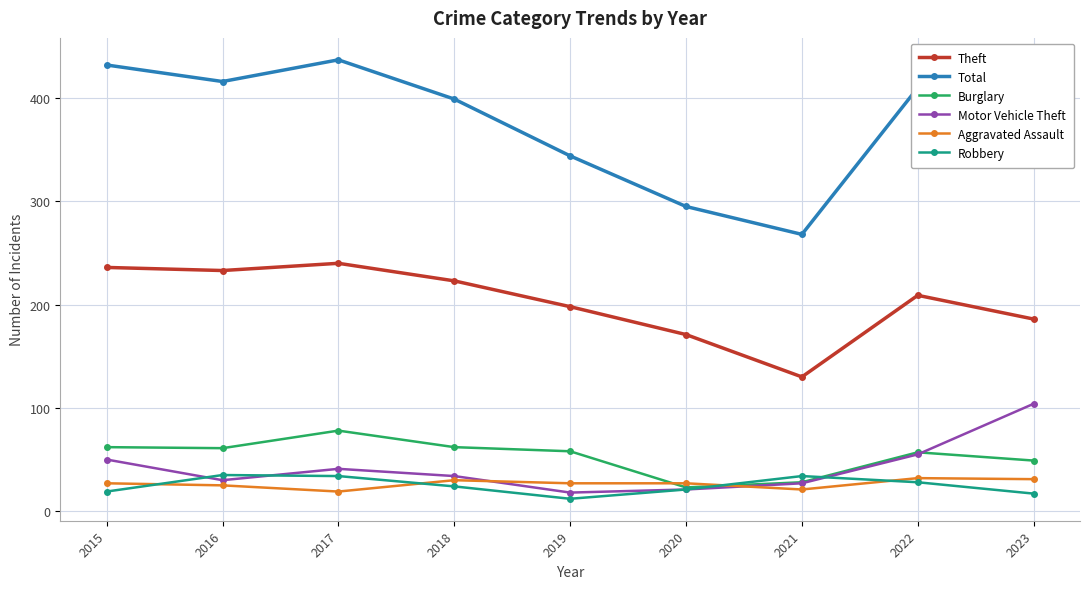

What is the greatest value displayed?

437